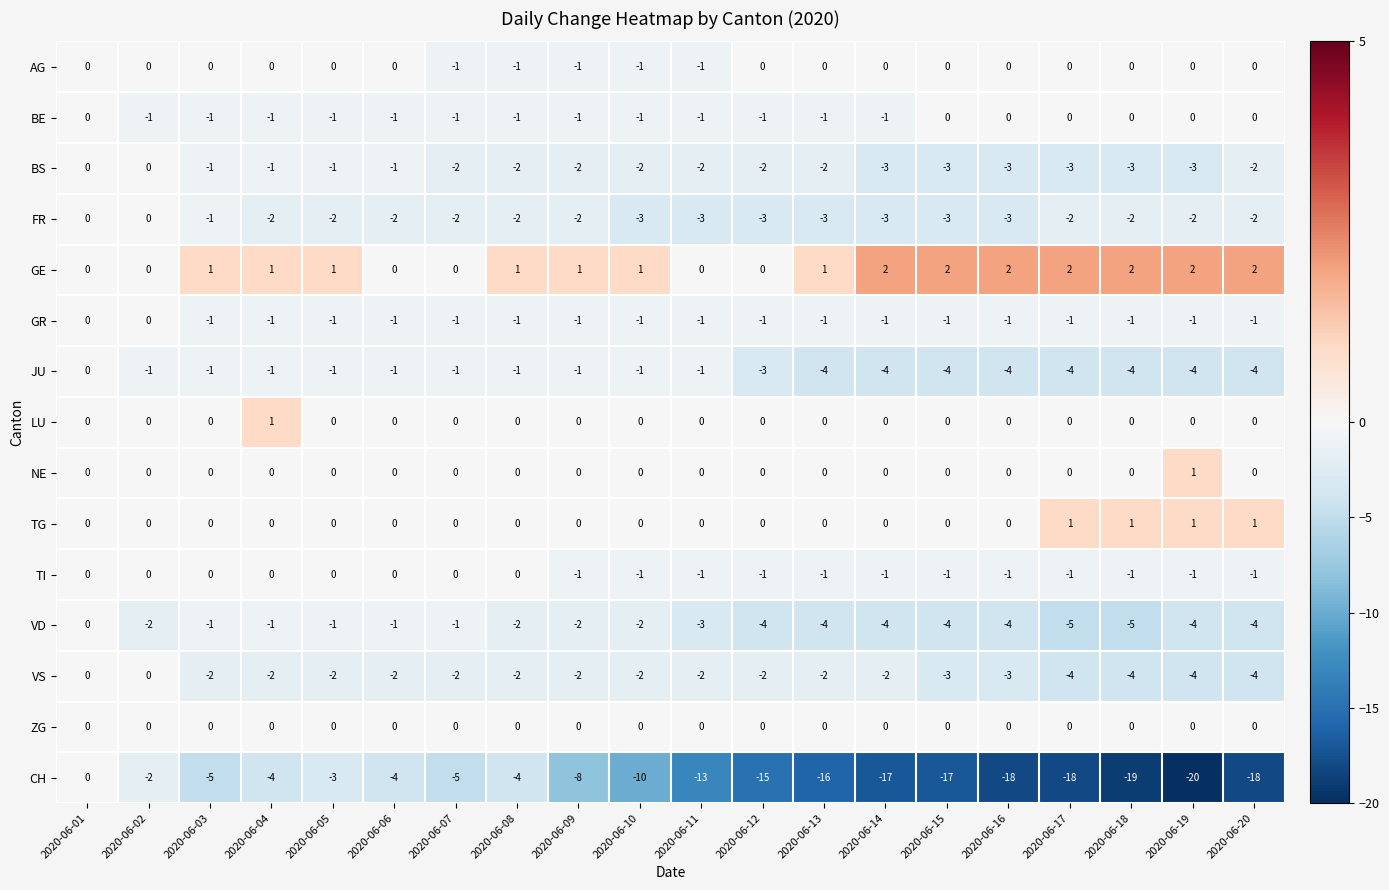

What is the difference between the JU values at 2020-06-10 and 2020-06-18?

3